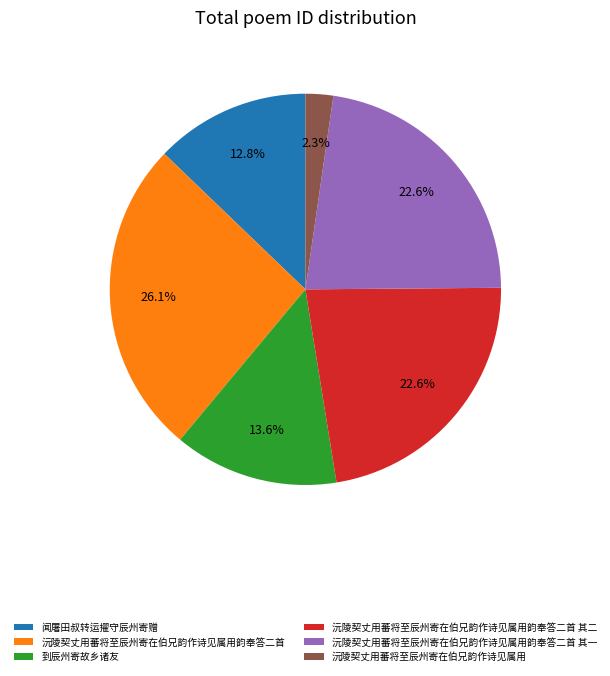

To the nearest percent, what is the combined percentage of 沅陵契丈用蕃将至辰州寄在伯兄韵作诗见属用韵奉答二首 and 到辰州寄故乡诸友?

40%